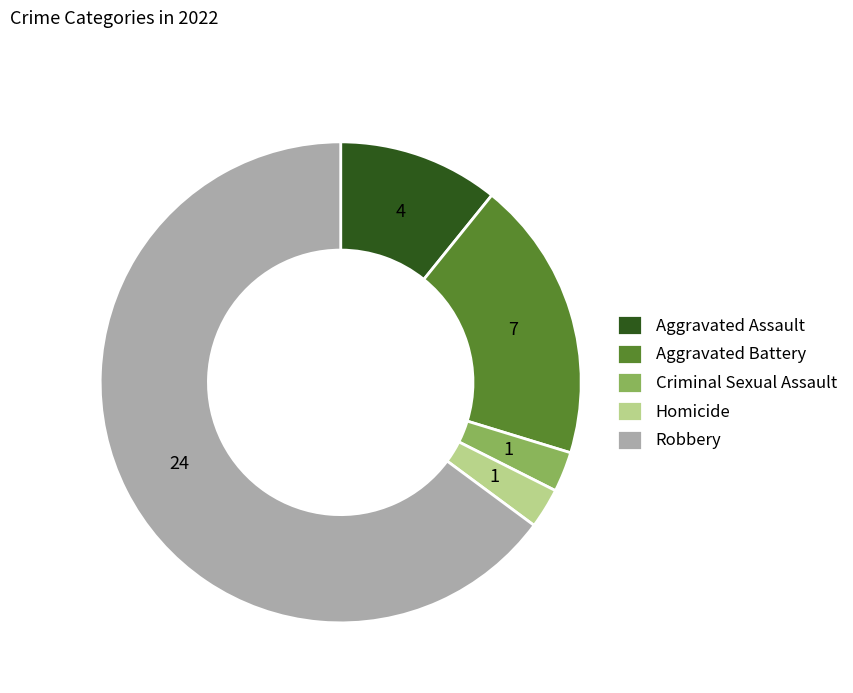

How many segments does this pie chart have?

5